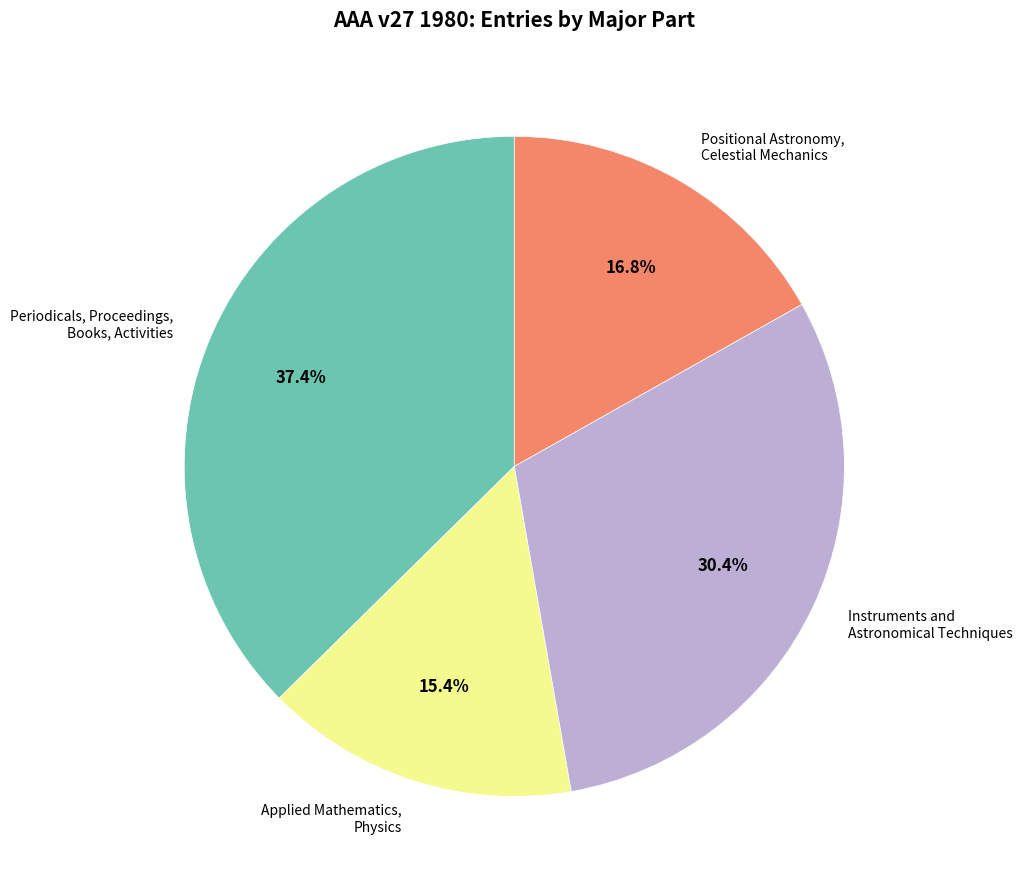

Is the sum of Instruments and Astronomical Techniques and Applied Mathematics, Physics greater than half?

No